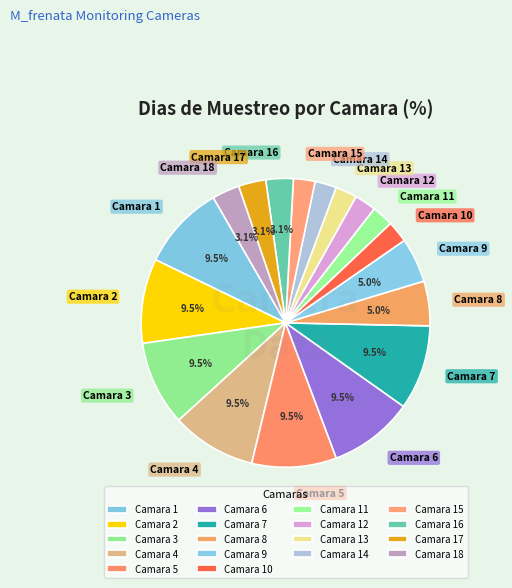

The Camara 10 slice represents 2% of the pie. True or false?

True